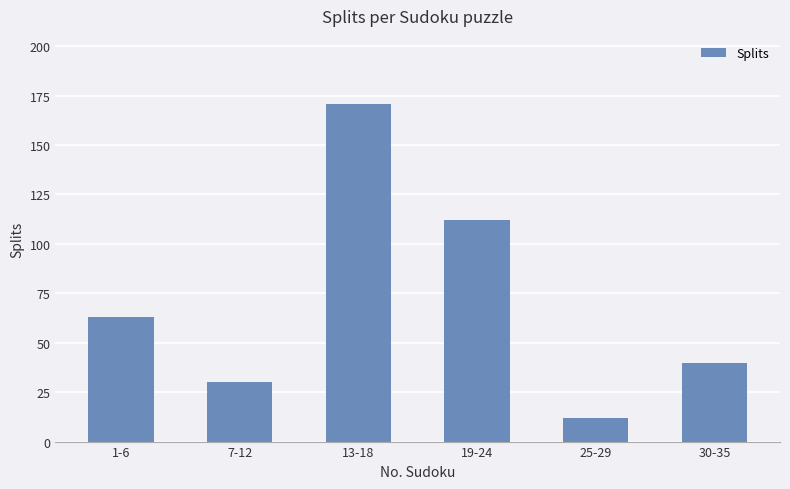

Does the chart contain any negative values?

No